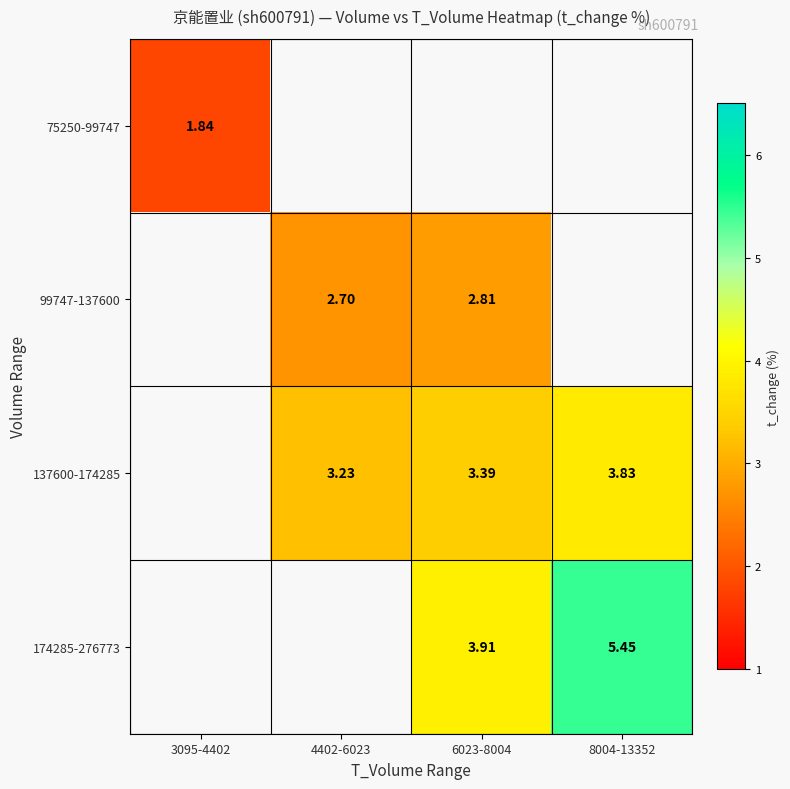

True or false: 174285-276773 has a value of 6.7 at 6023-8004.

False